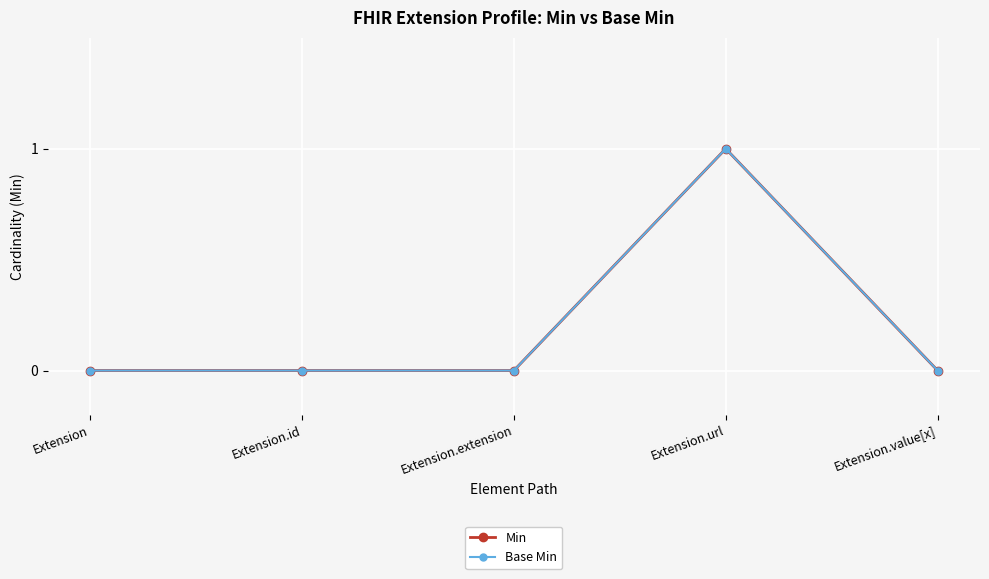

True or false: Min and Base Min intersect in this chart.

False